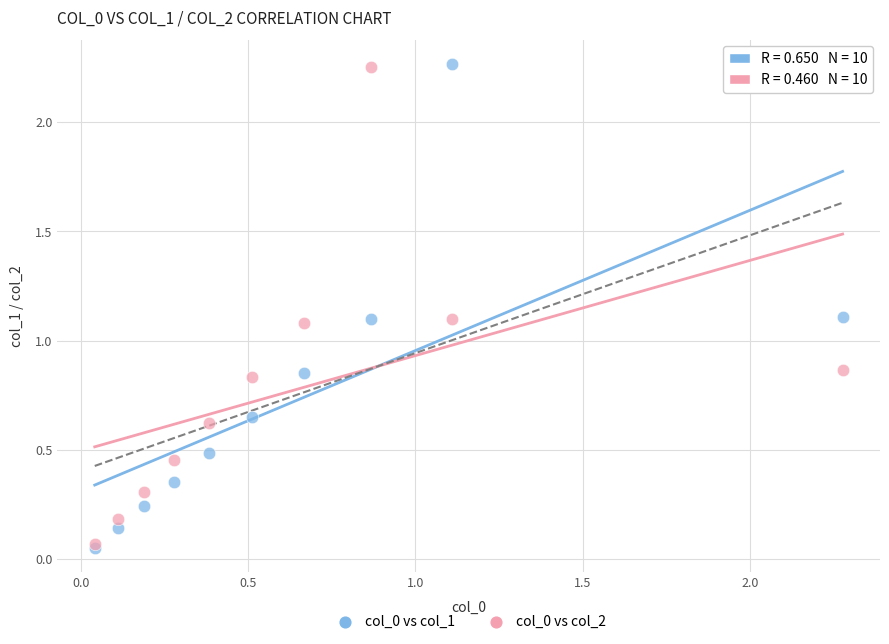

Which series has the widest spread of Y values?

col_0 vs col_1